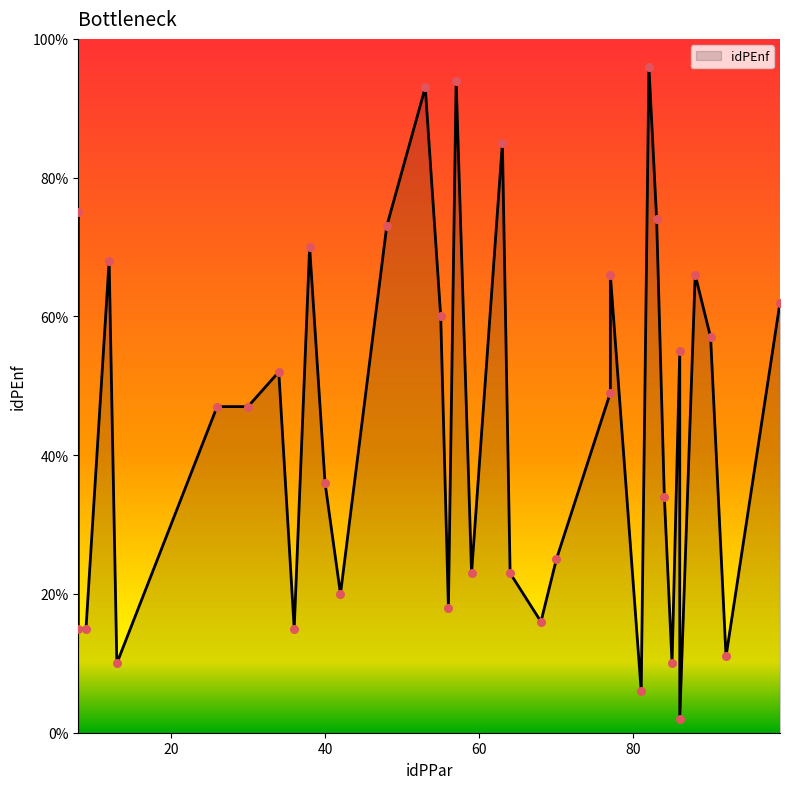

Between 30 and 63, which is larger?

63